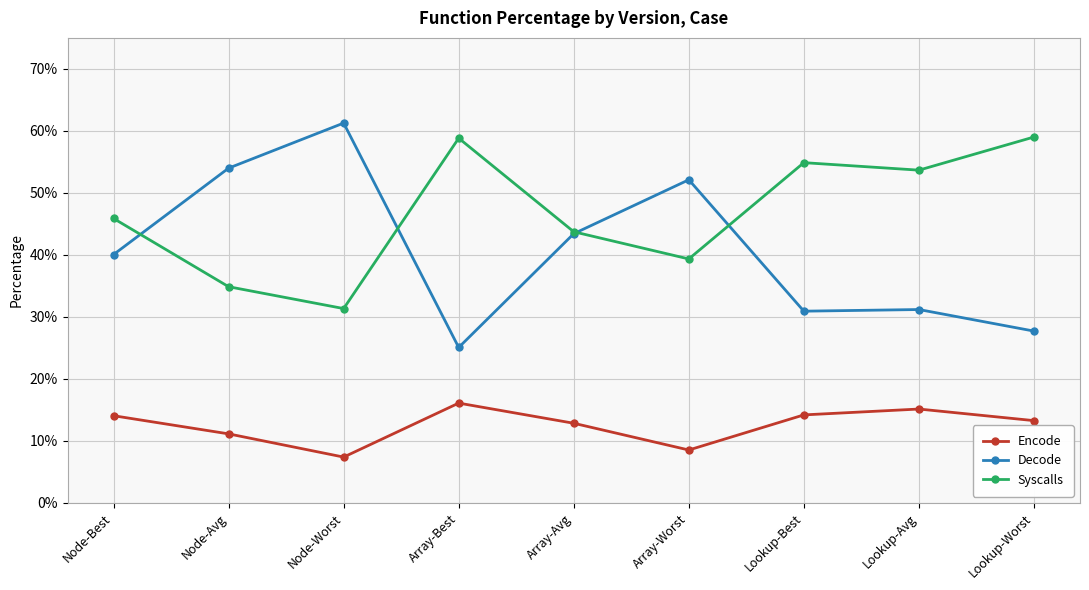

What are all the series names shown in the legend?

Encode, Decode, Syscalls